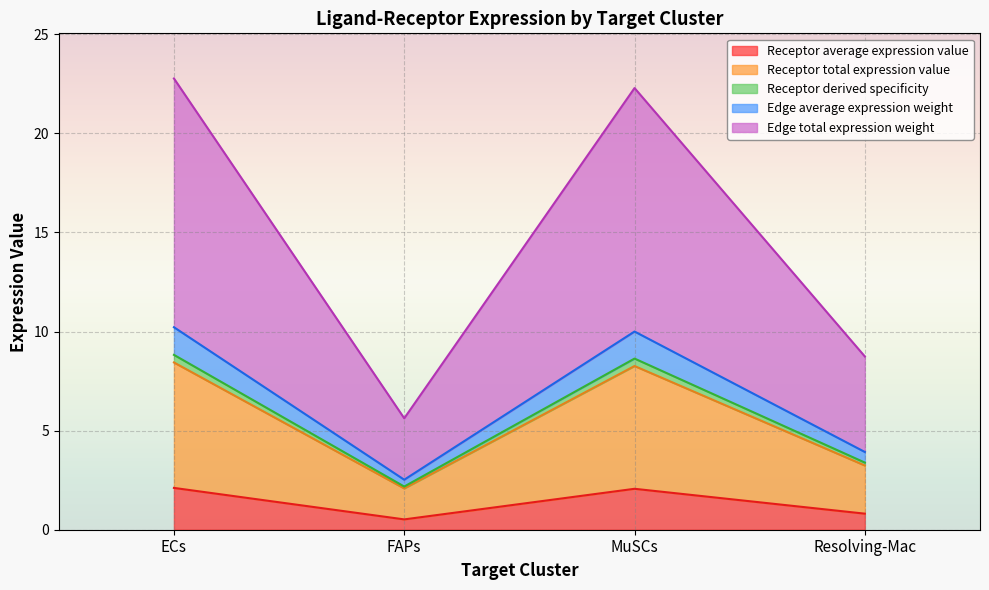

How many lines are shown in the chart?

5